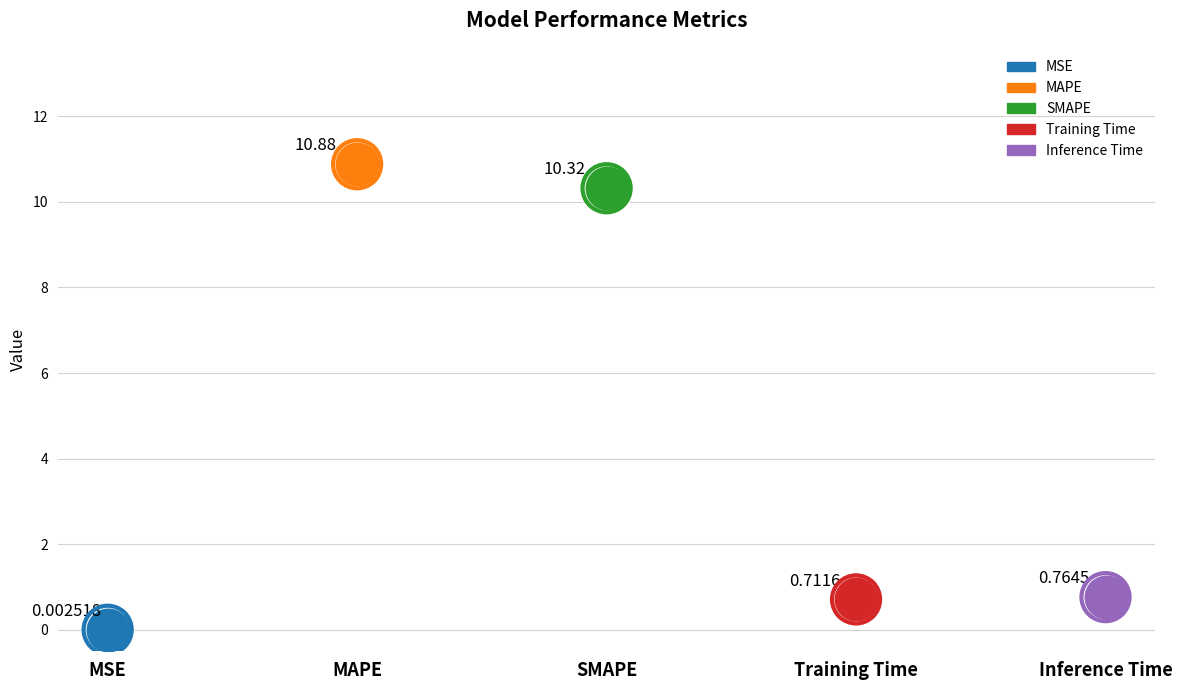

Which has a higher value, SMAPE or MAPE?

MAPE